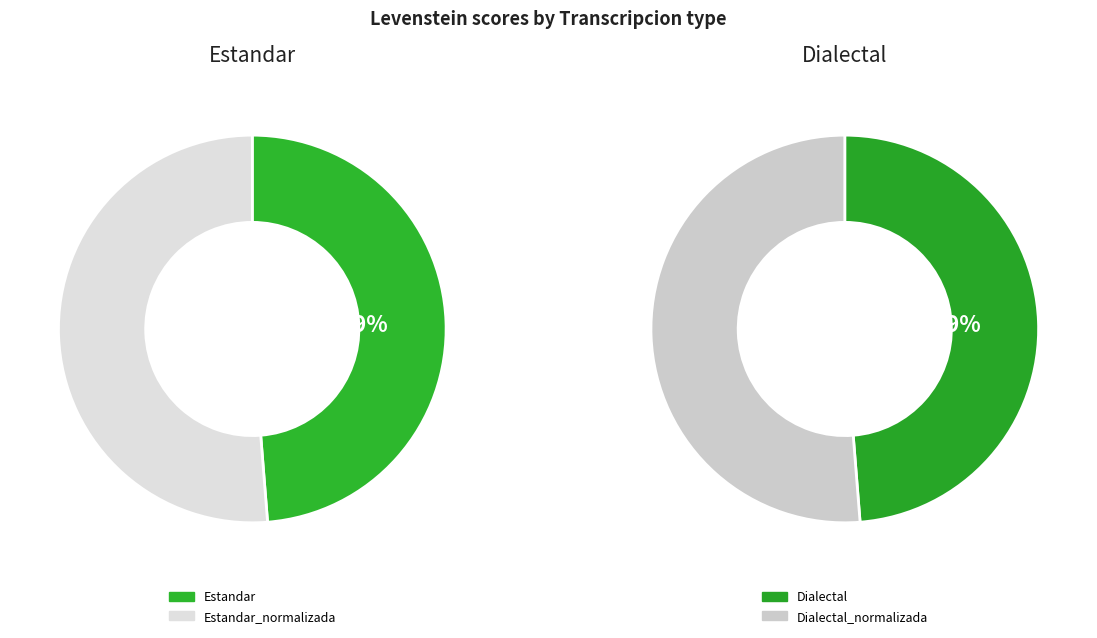

How much of the chart is everything except Dialectal?

75.6%